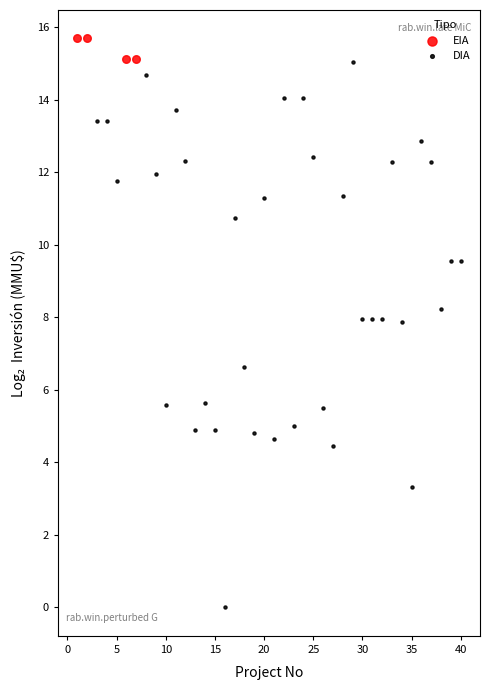

Which series contains the lowest Y value?

DIA